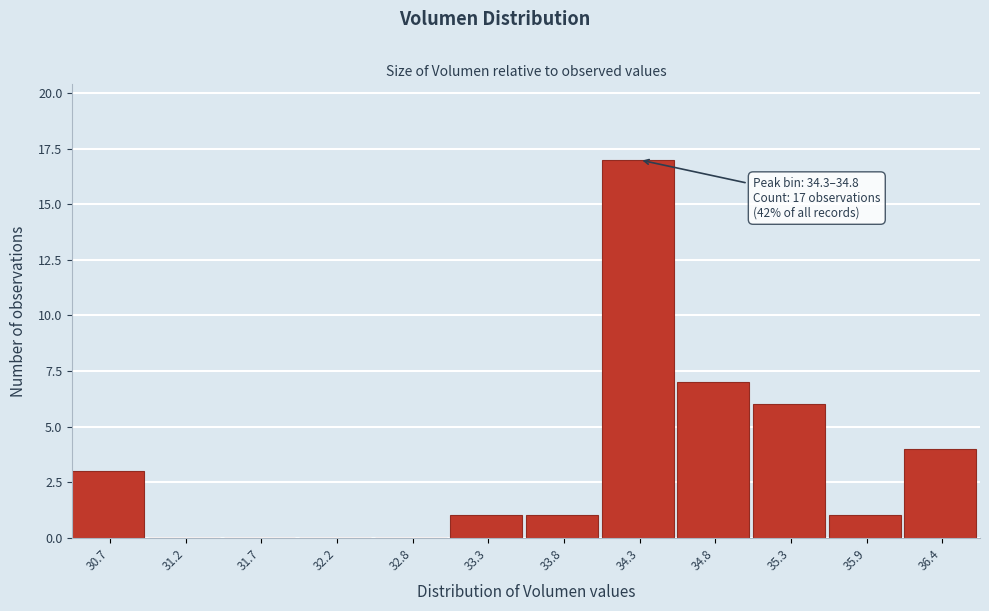

Reading left to right, what are all the values shown in this chart?

30.7=3	31.2=0	31.7=0	32.2=0	32.8=0	33.3=1	33.8=1	34.3=17	34.8=7	35.3=6	35.9=1	36.4=4